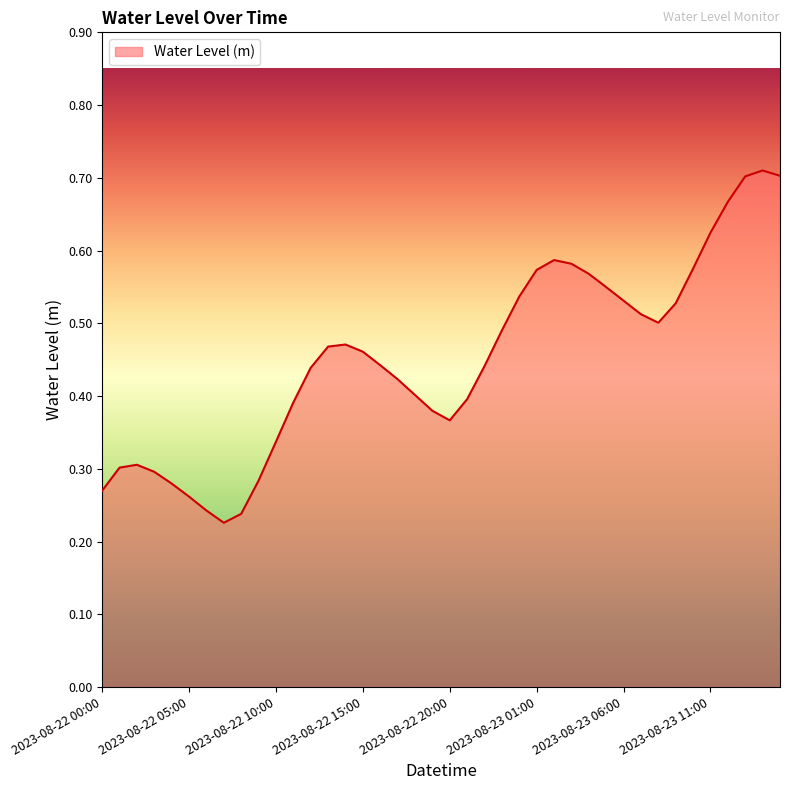

How many lines are shown in the chart?

1